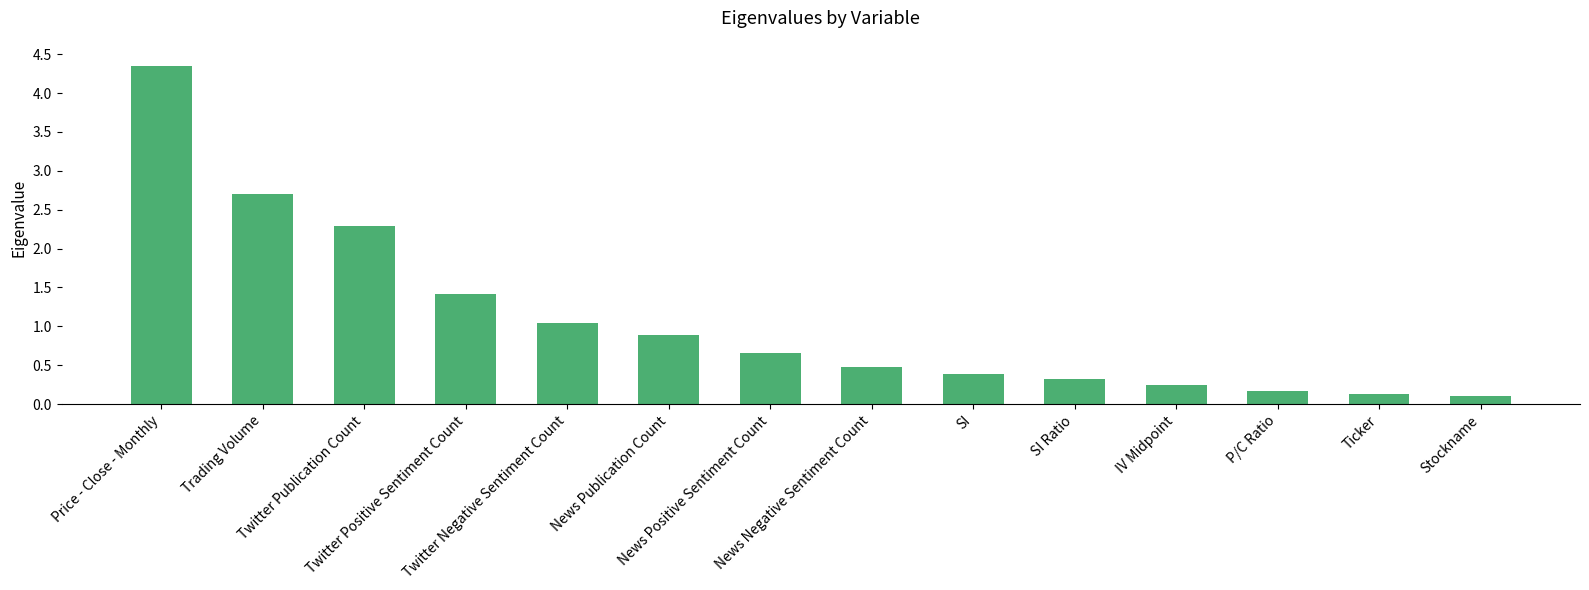

At which label is the value closest to 2?

Twitter Publication Count